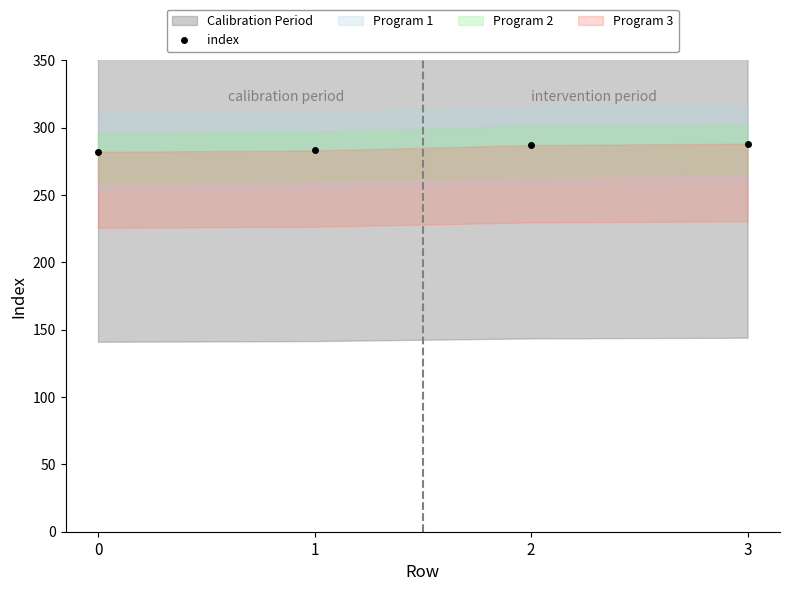

Between 0 and 2, which is larger?

2